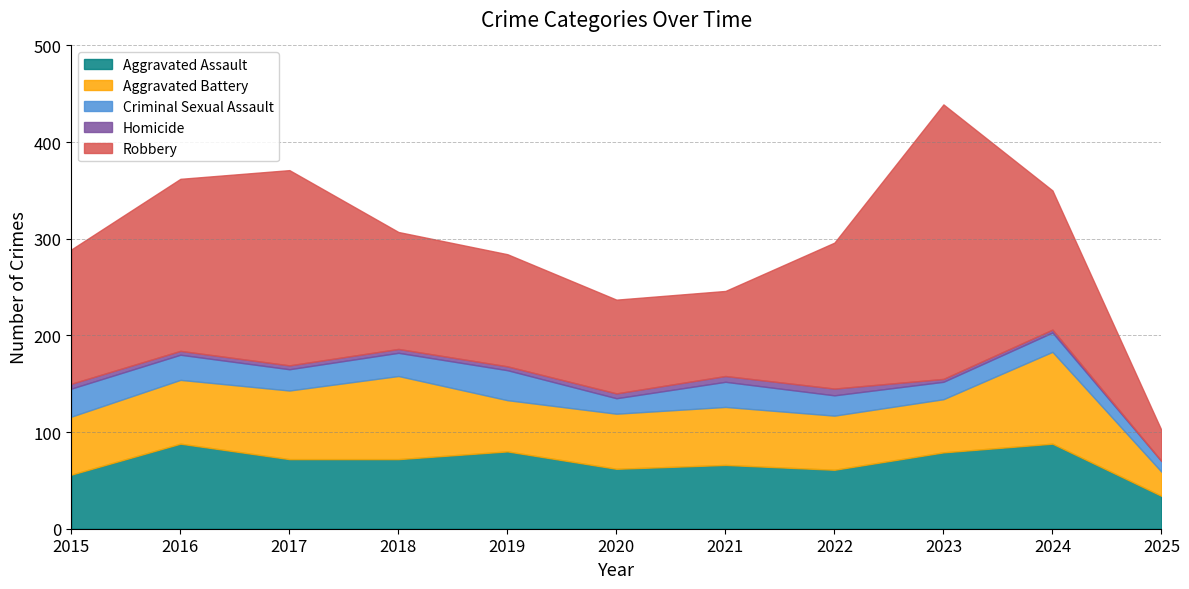

How many data points in Homicide are above 4?

4